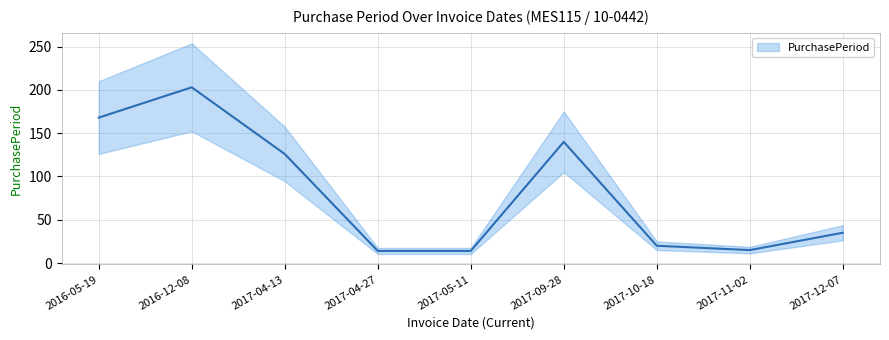

Reading left to right, list all the values displayed in this chart.

2016-05-19=168	2016-12-08=203	2017-04-13=126	2017-04-27=14	2017-05-11=14	2017-09-28=140	2017-10-18=20	2017-11-02=15	2017-12-07=35